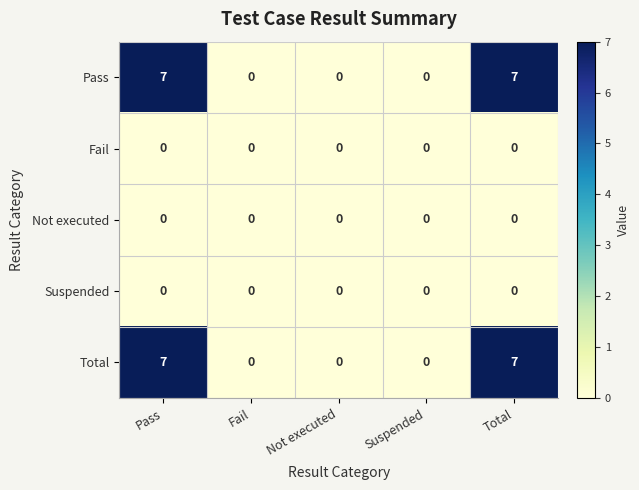

The value of Total at Suspended is 3. True or false?

False